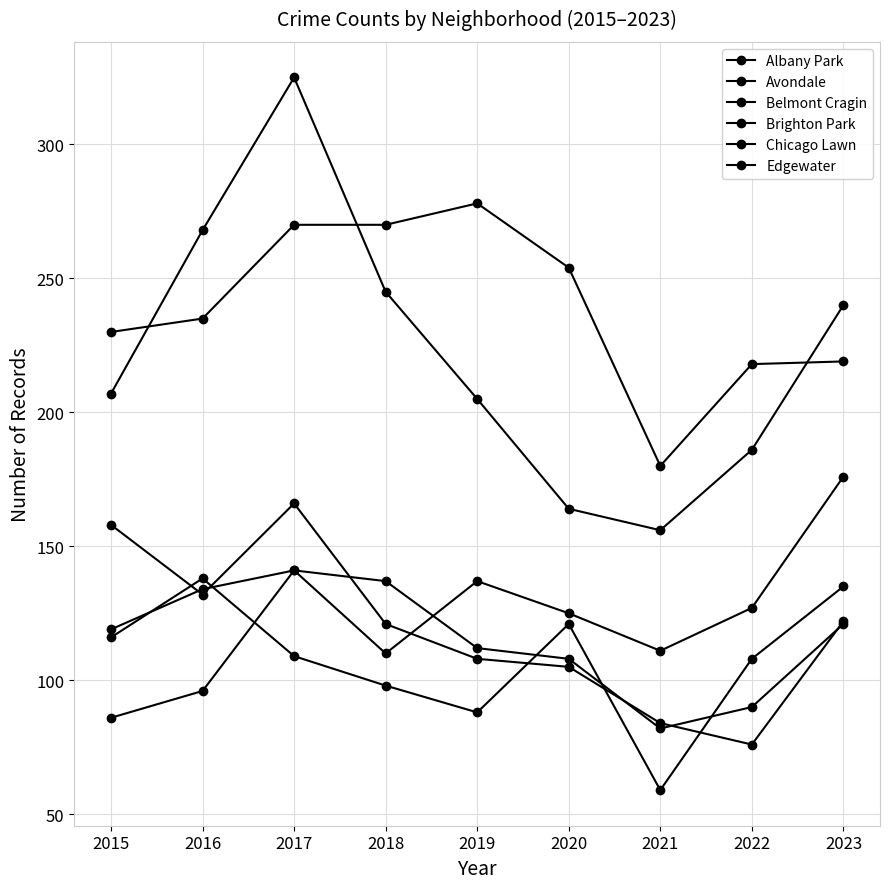

How many series are shown in this chart?

6